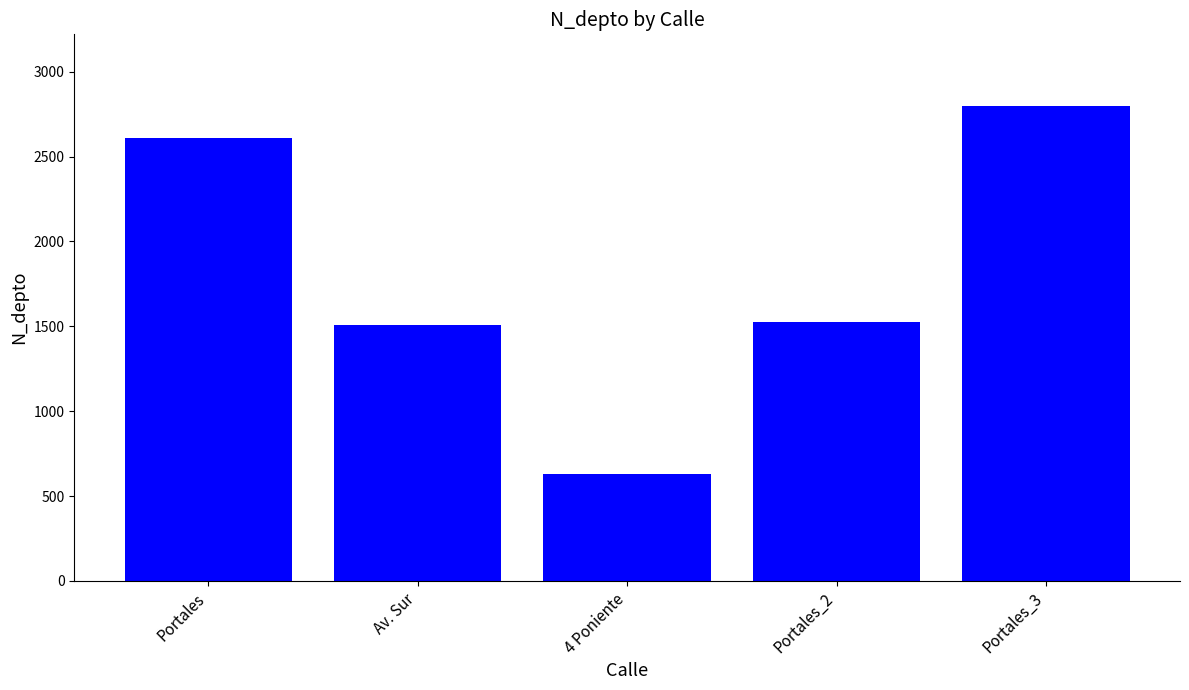

What value does the data have at 4 Poniente, to the nearest 50?

650